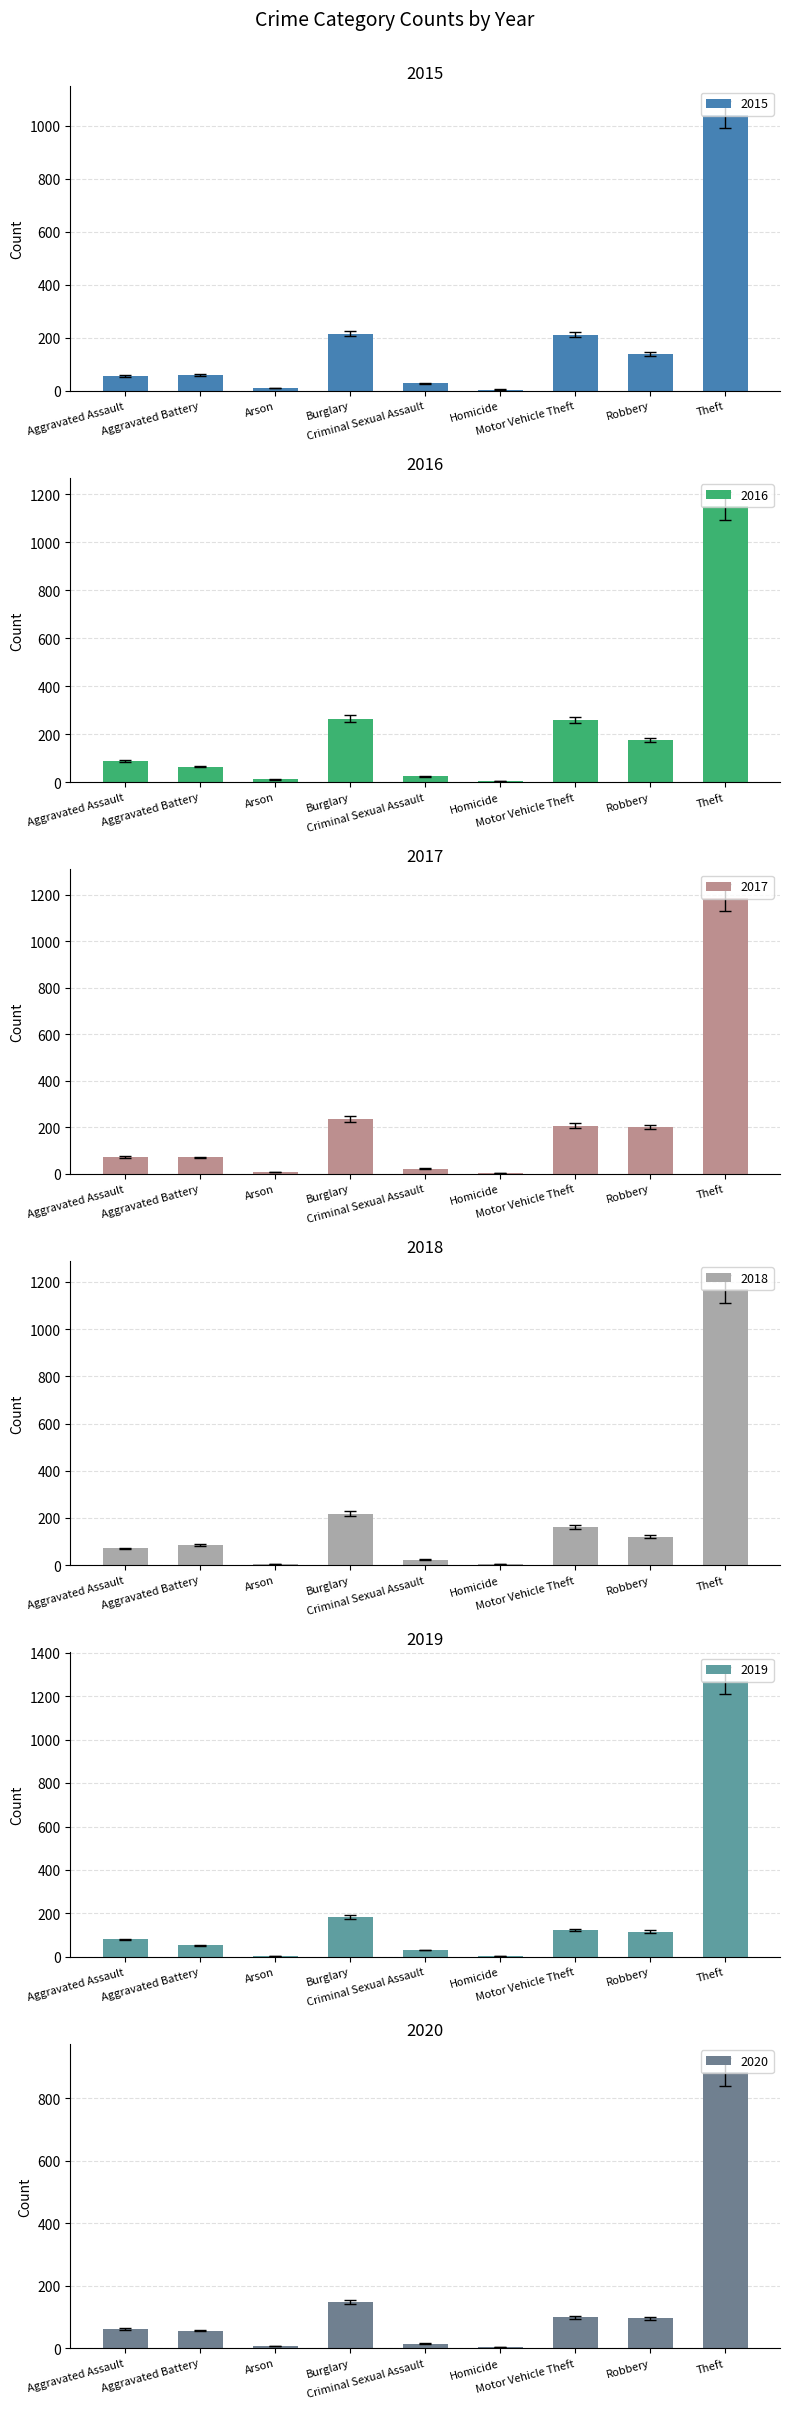

What is the average value of the 2015 series?

196